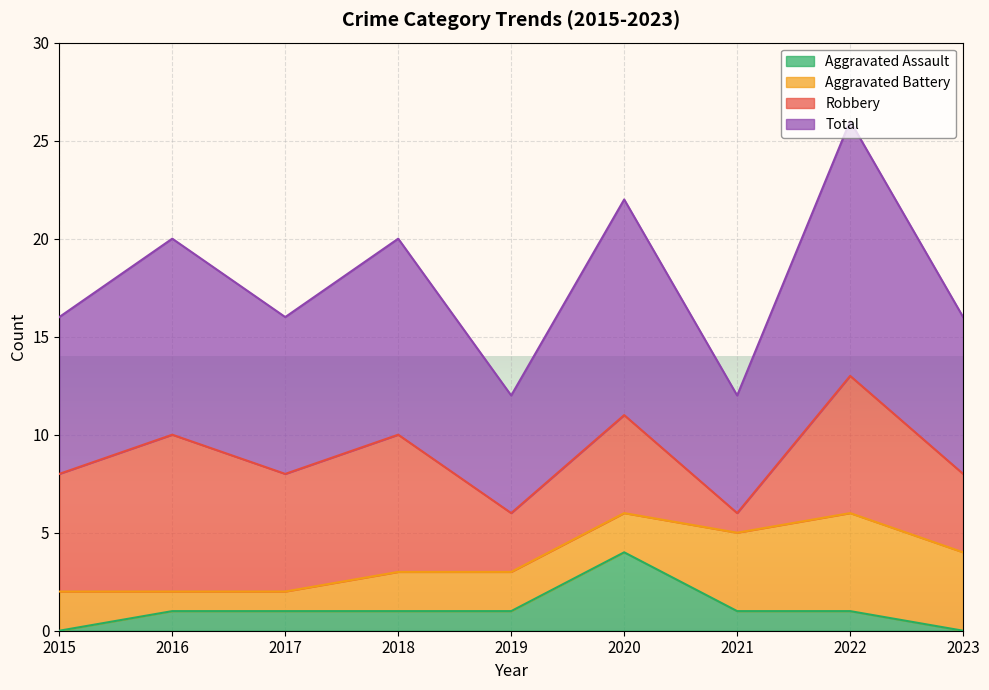

At which label does Aggravated Assault reach its peak?

2020